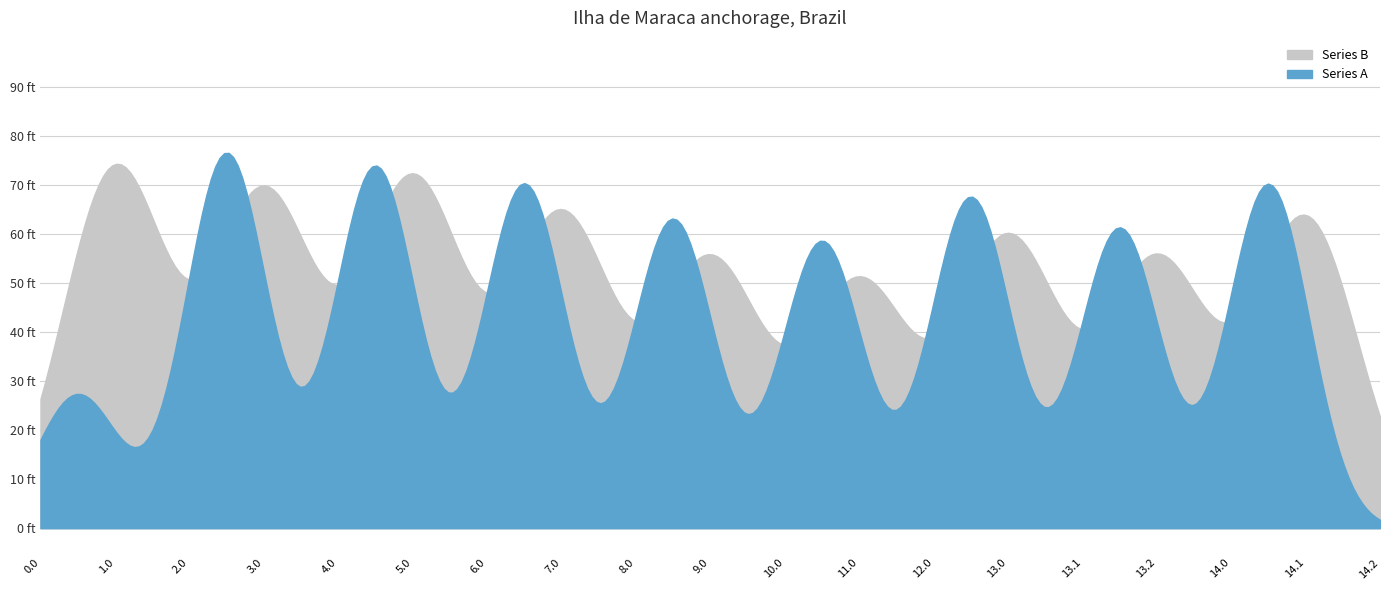

True or false: Series B and Series A intersect in this chart.

False